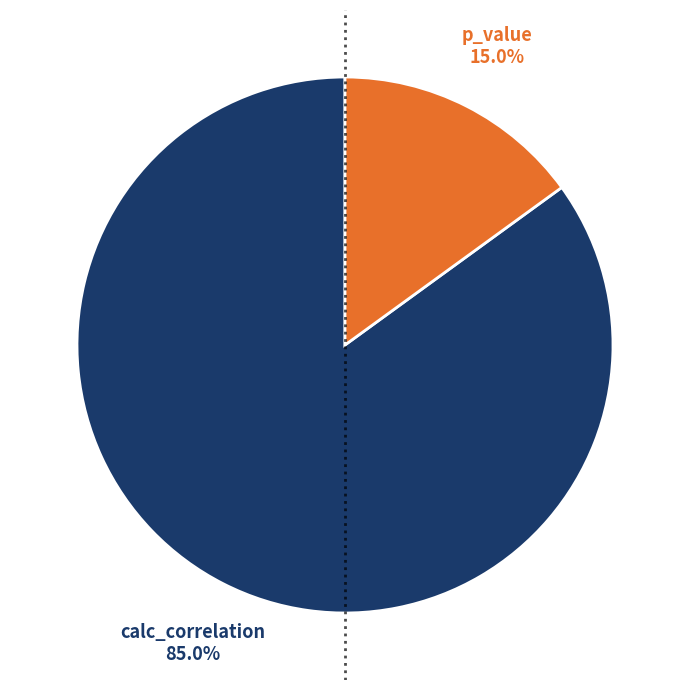

Do calc_correlation and p_value together represent more than half of the pie?

Yes